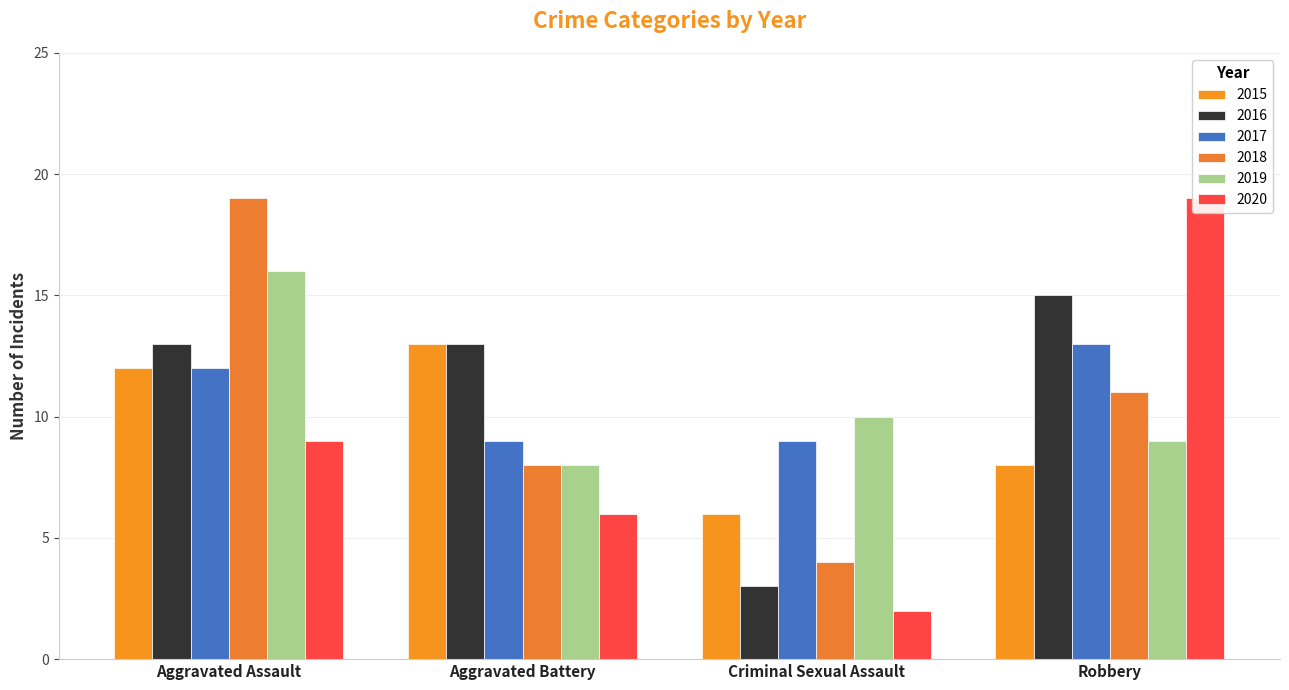

What is the sum of all 2017 values?

43